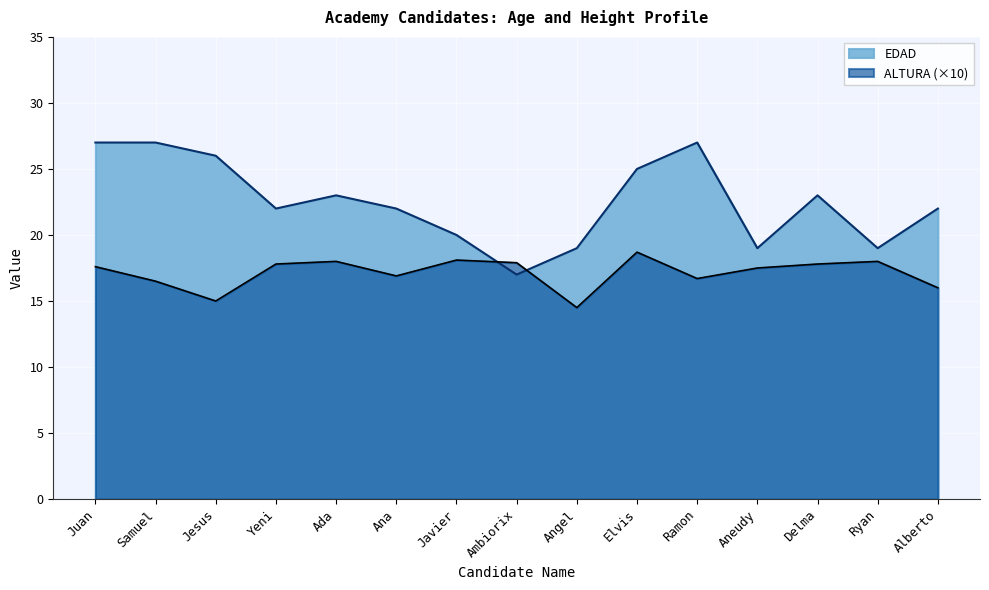

Between Ana and Yeni, which is larger?

Ana